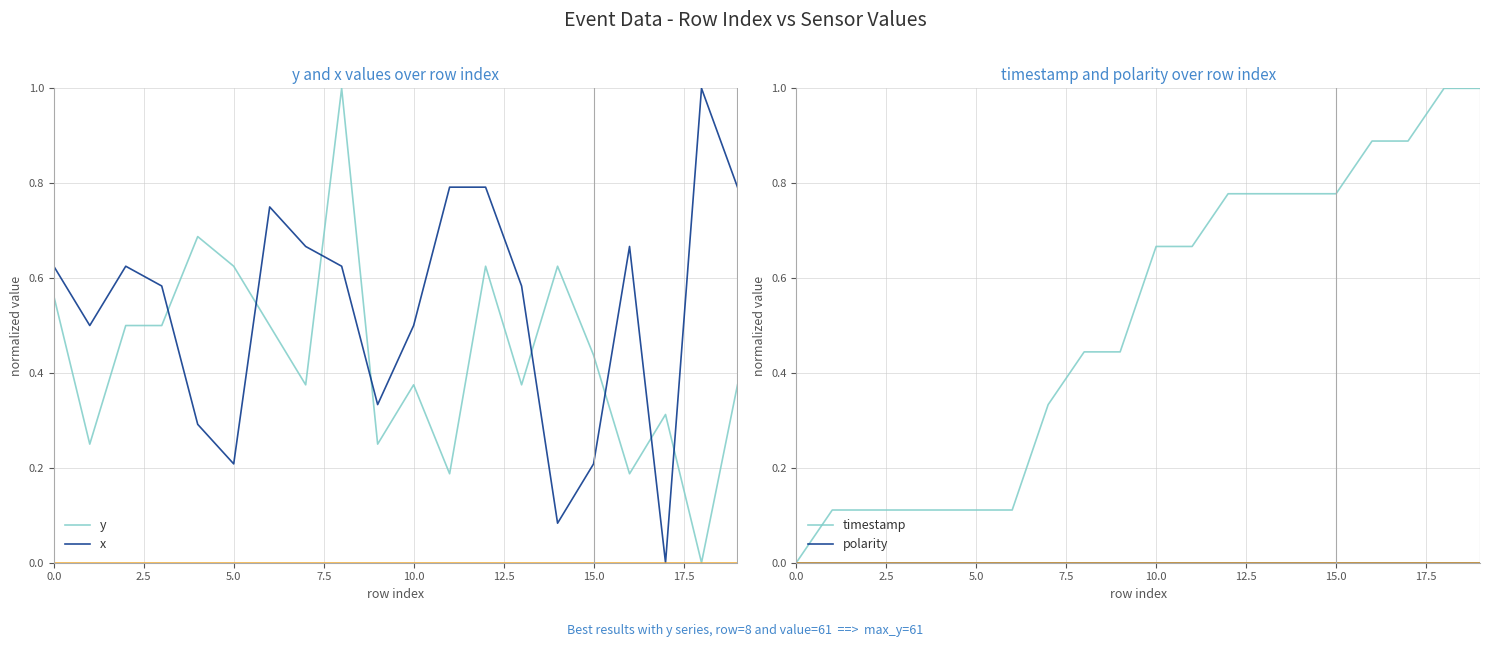

Which series has the widest spread of values?

y